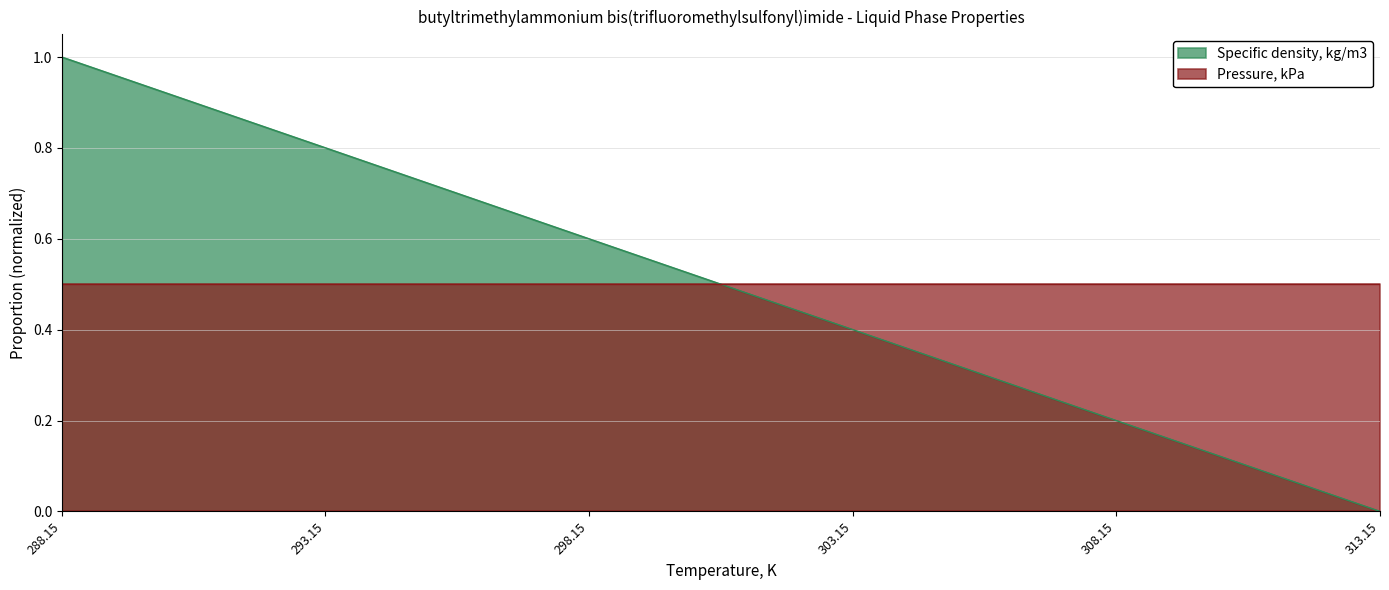

Reading left to right, extract all data points from this chart.

1.0	0.8	0.6	0.4	0.2	0.0